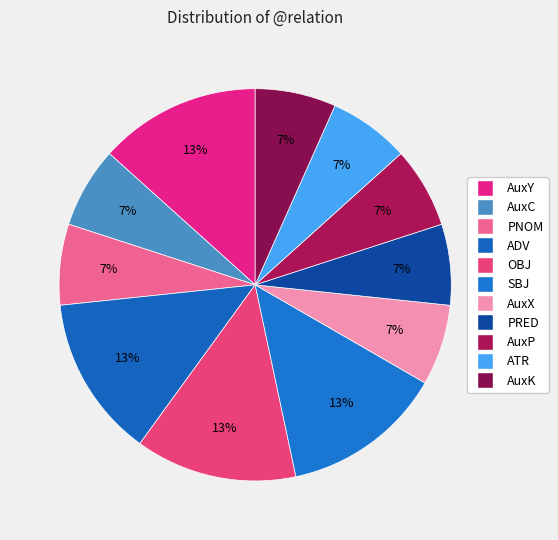

Is it true that AuxP is 1% of the pie?

False